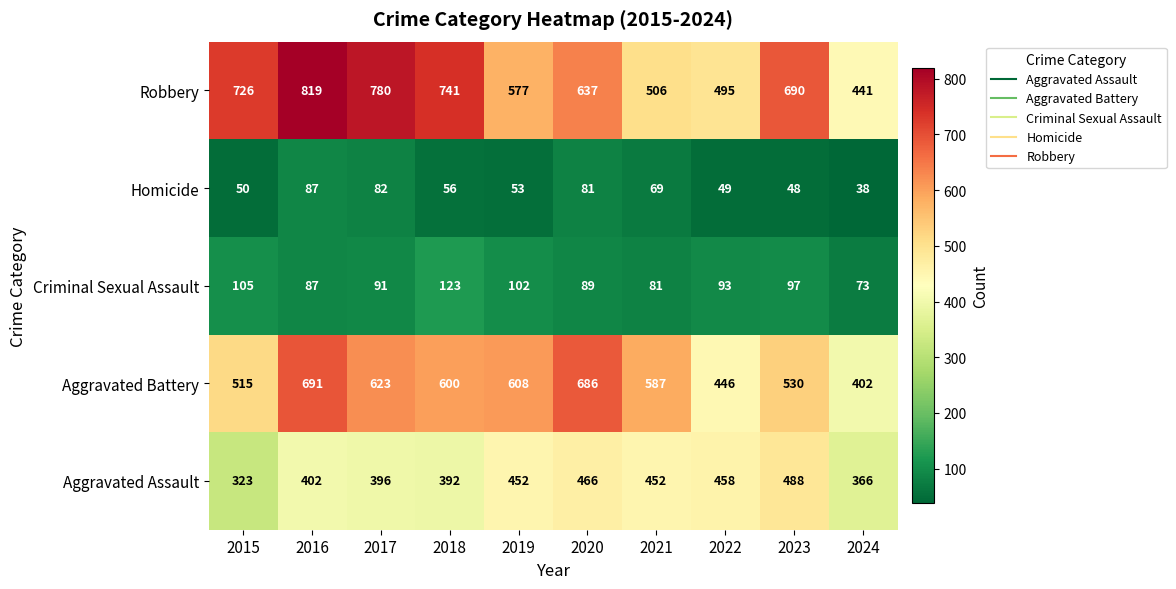

How many data points in Aggravated Assault are less than 452?

5